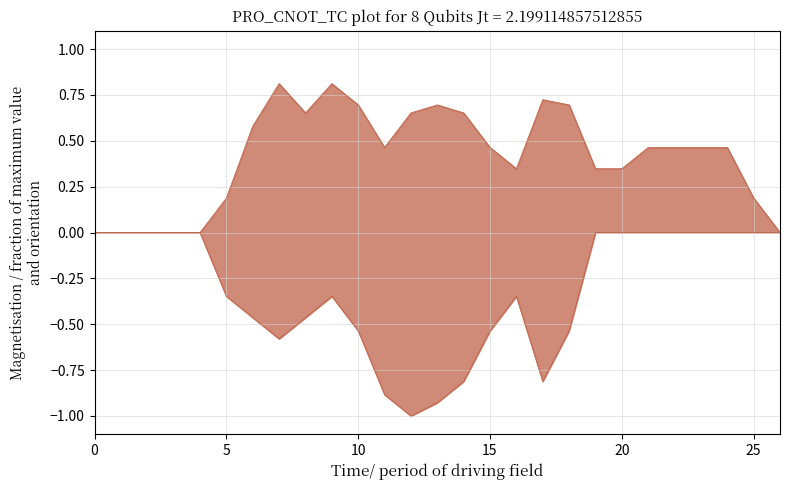

The col_8 series shows 0.3 at 25. True or false?

False